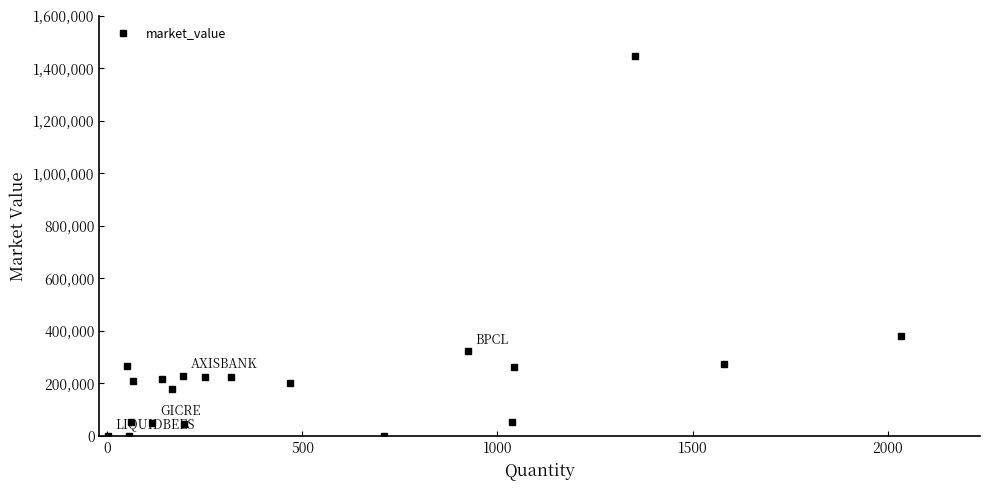

What is the average value?

231475.2